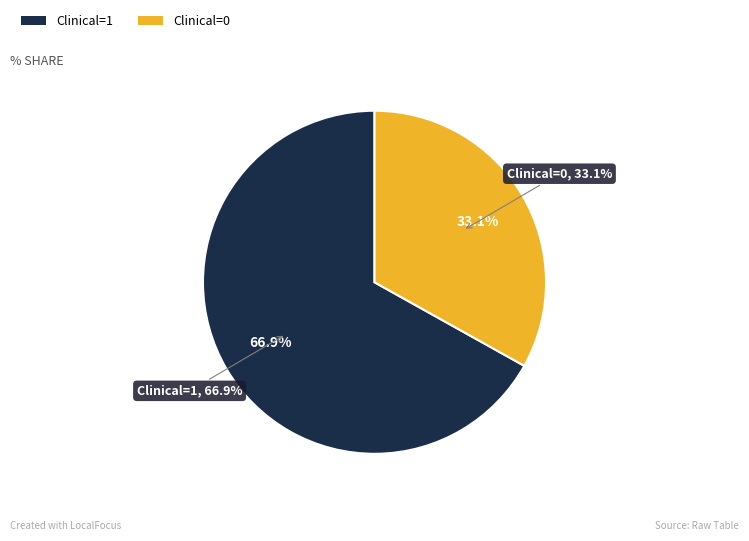

Rank the categories by value from lowest to highest.

Clinical=0 (AAWt sum), Clinical=1 (AAWt sum)